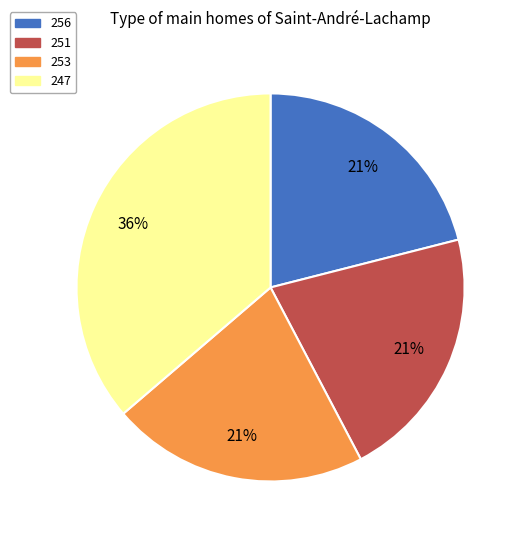

What is the largest slice in the pie chart?

247